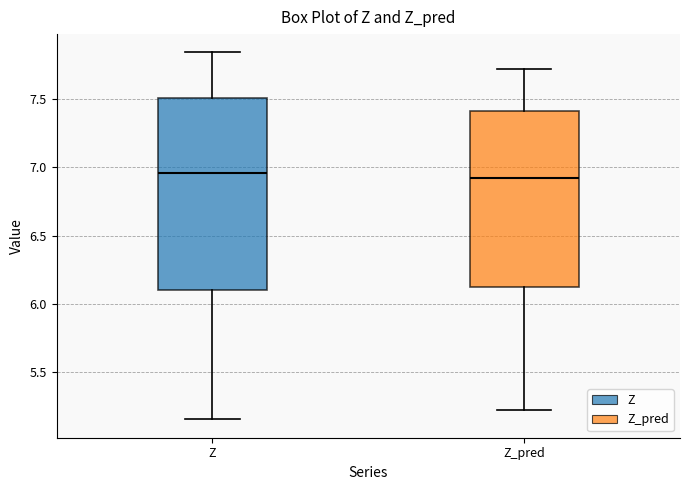

Reading left to right, read every box against the y-axis: the position of its median line, the range the box covers, and the ends of its whiskers. The values are not printed on the chart, so give them approximately, as read against the axis.

Z: median 6.95, box 6.10 to 7.50, whiskers 5.15 to 7.85
Z_pred: median 6.90, box 6.10 to 7.40, whiskers 5.20 to 7.70